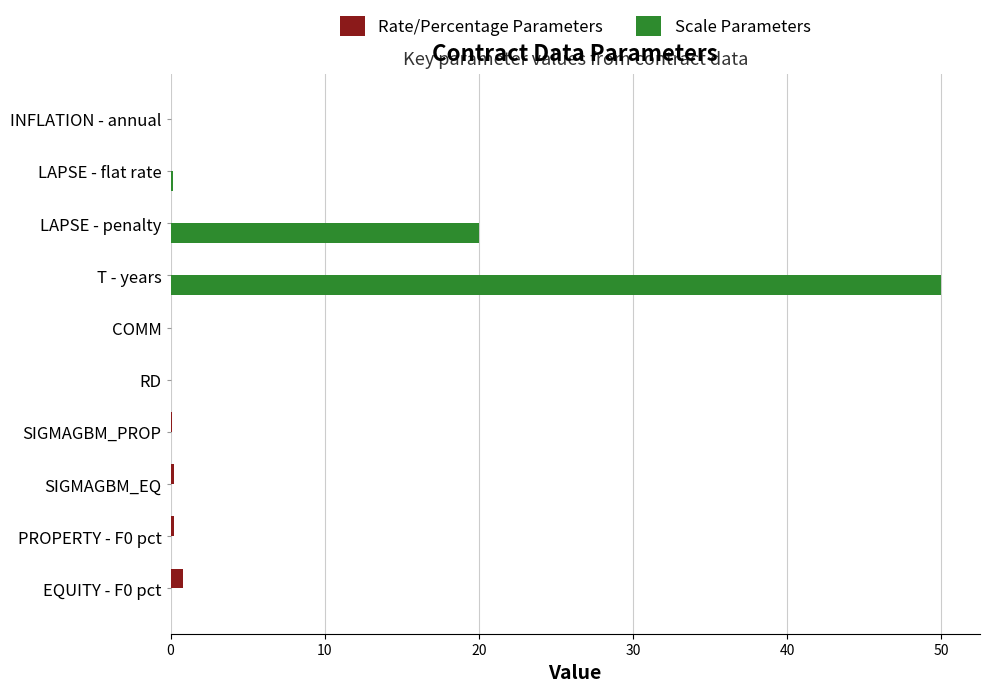

Where is Scale Parameters nearest to the value 25?

LAPSE - penalty